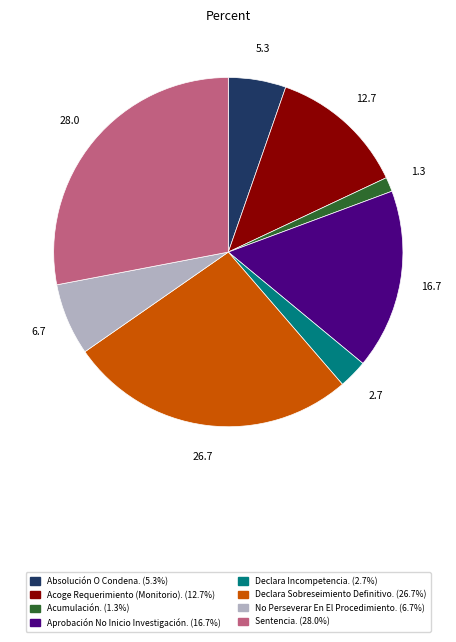

Do Aprobación No Inicio Investigación. and Declara Incompetencia. together represent more than half of the pie?

No